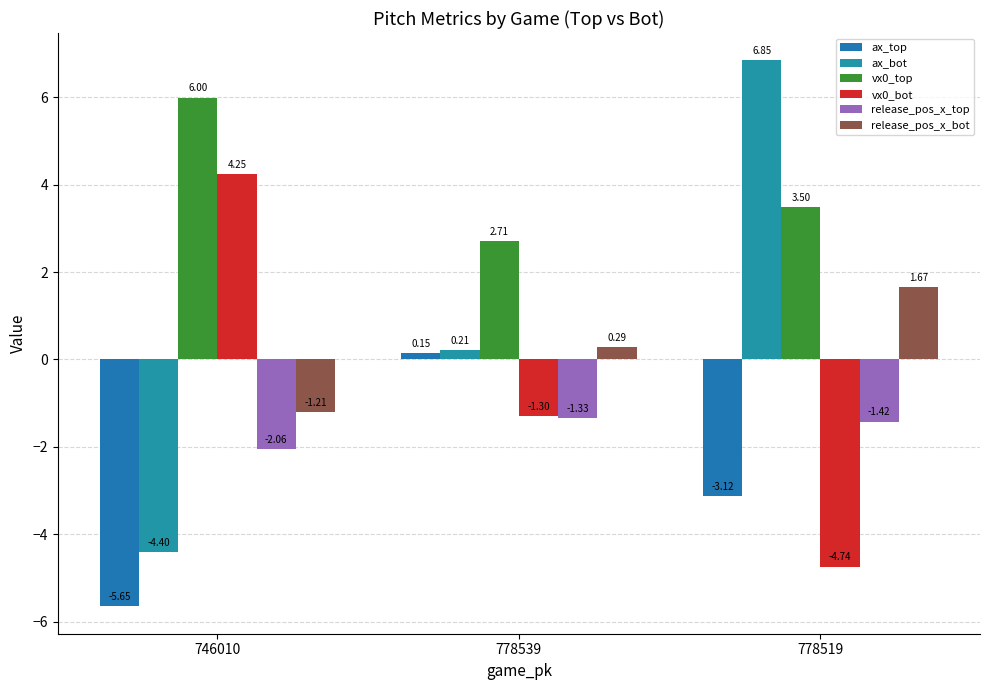

Between 746010 and 778539, which series saw the biggest shift?

ax_top